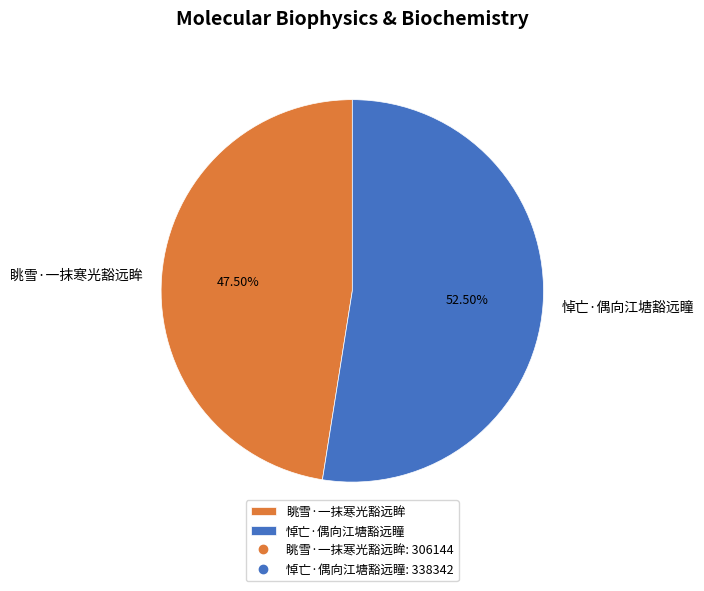

True or false: 眺雪·一抹寒光豁远眸 accounts for 39% of the total.

False